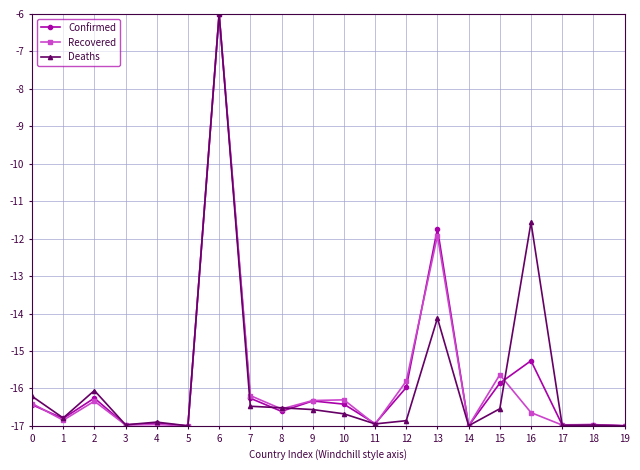

Is it true that Recovered equals -17.0 at 5?

True